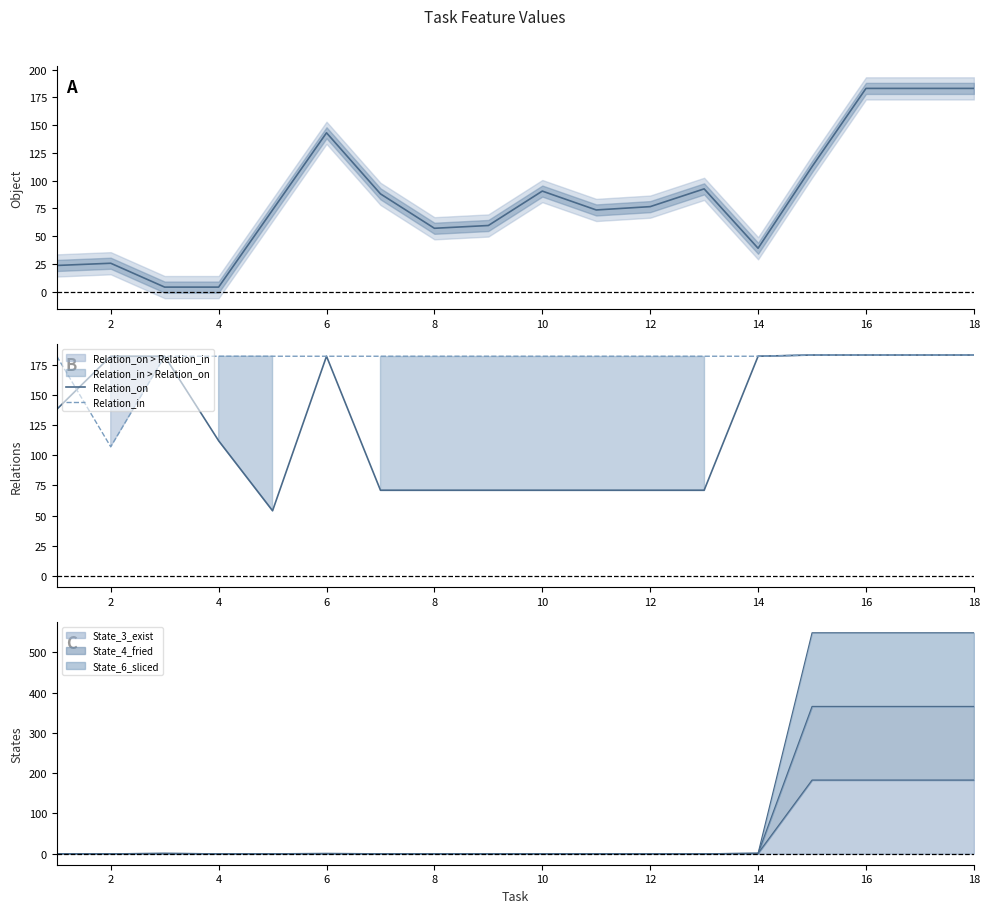

At how many categories does at least one series exceed 10?

18